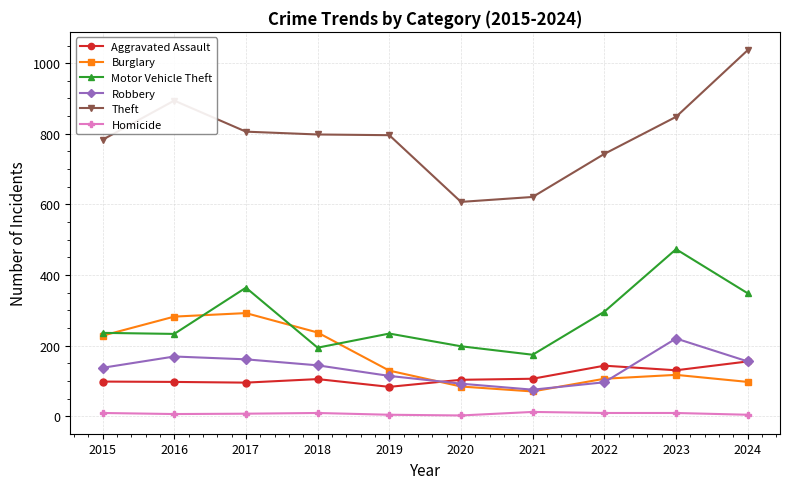

What is the average value of the Motor Vehicle Theft series?

275